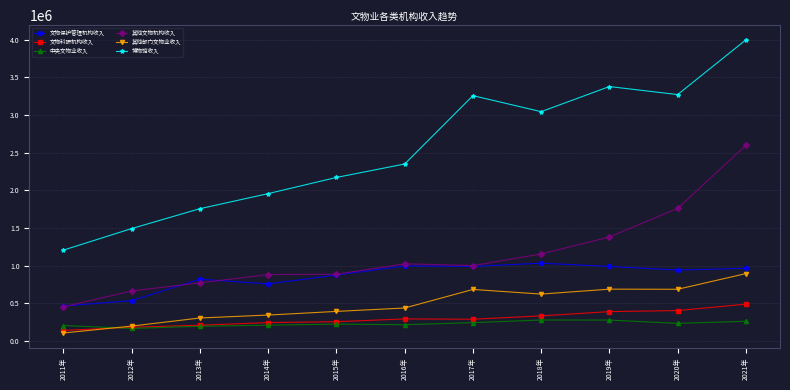

Does the chart display data point markers on the line(s)?

Yes